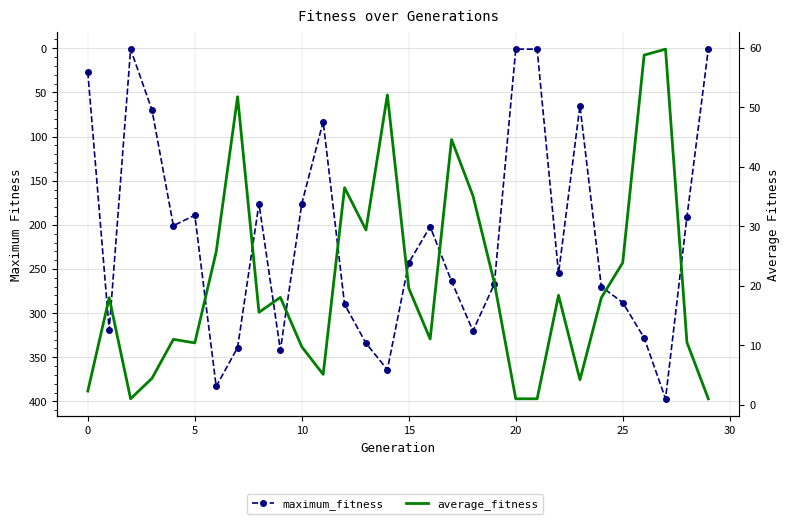

What is the value of the maximum_fitness point at the 6th from the left?

189.0